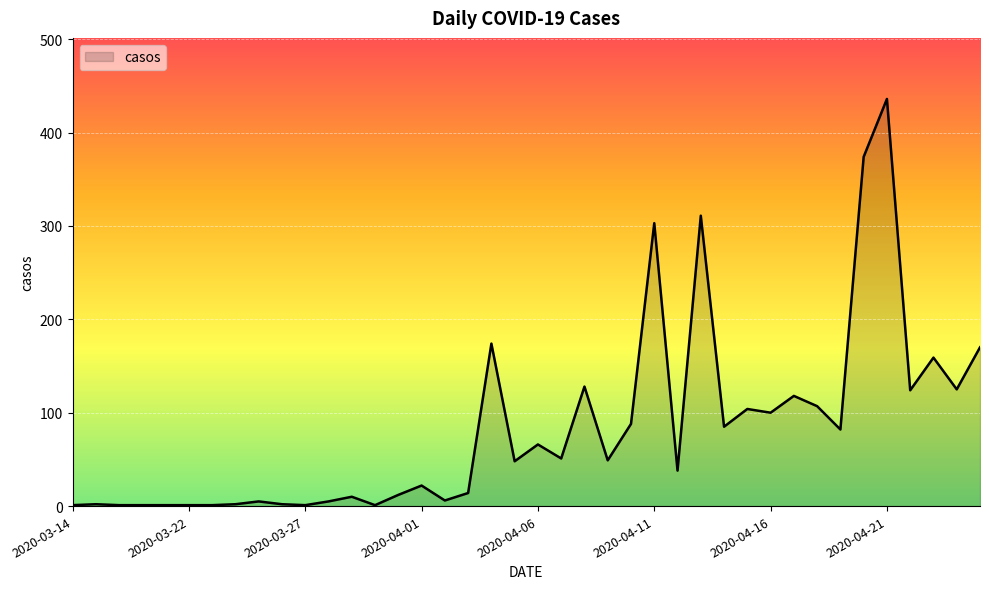

What is the greatest value displayed?

436